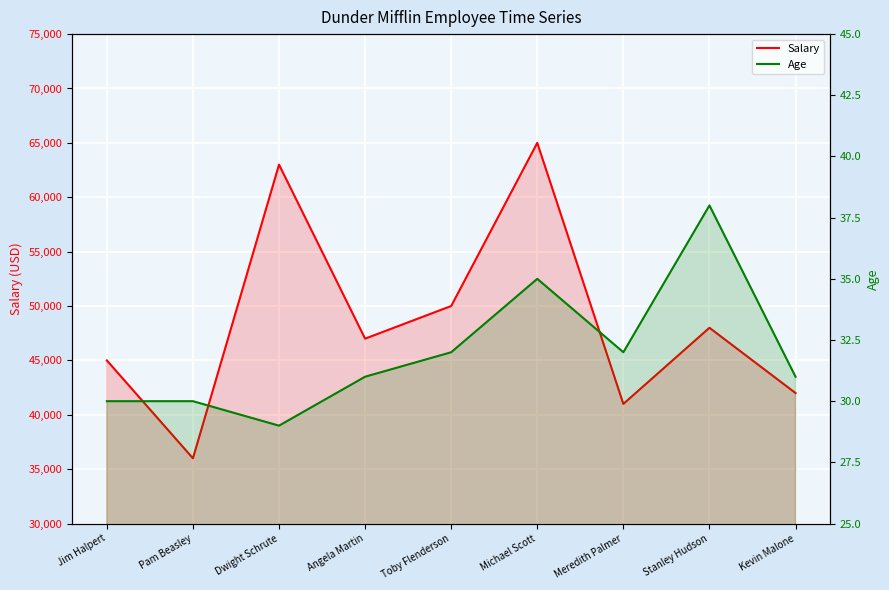

Which series has the widest spread of values?

Salary